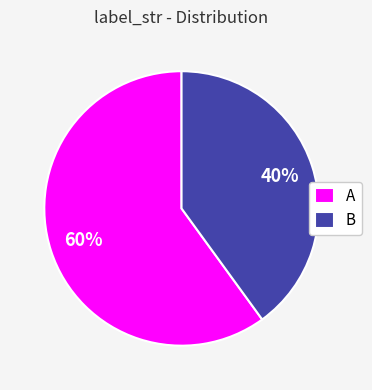

Is it true that A is 50% of the pie?

False